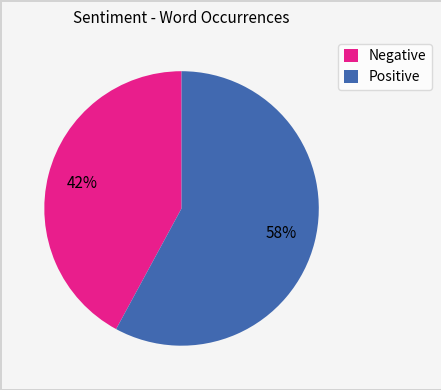

Does Positive account for over 50% of the chart?

Yes